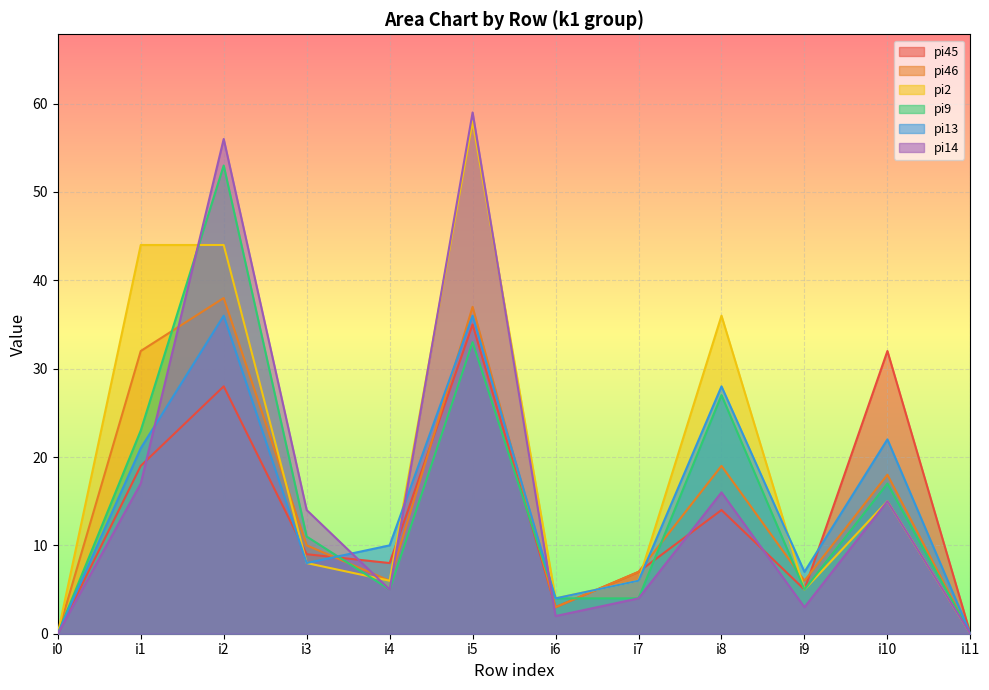

Where is pi45 nearest to the value 17?

i1